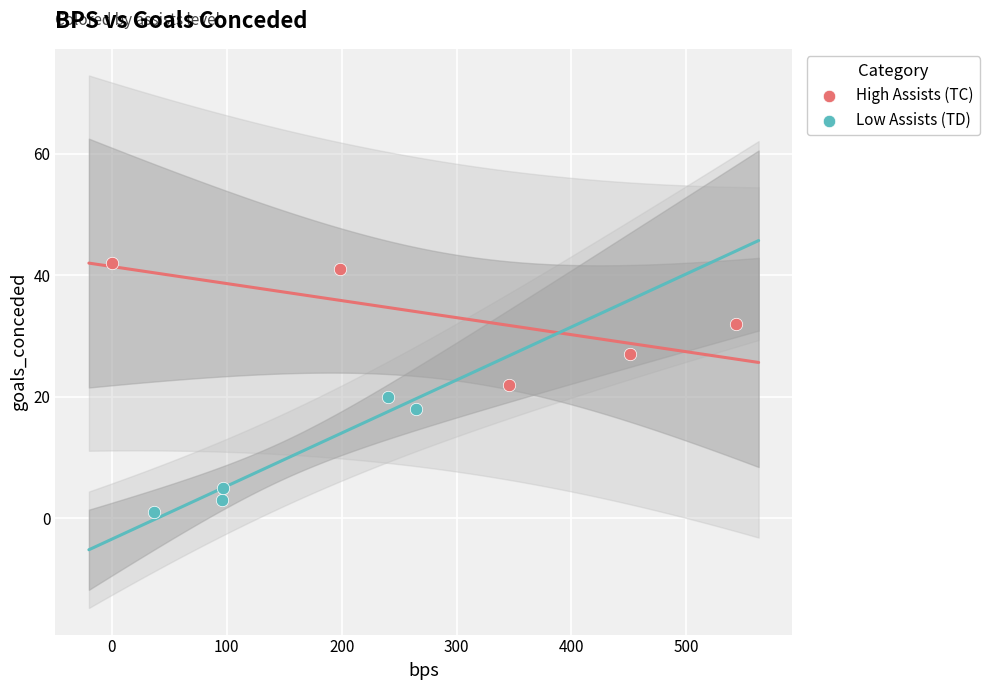

Which series contains the lowest Y value?

Low Assists (TD)